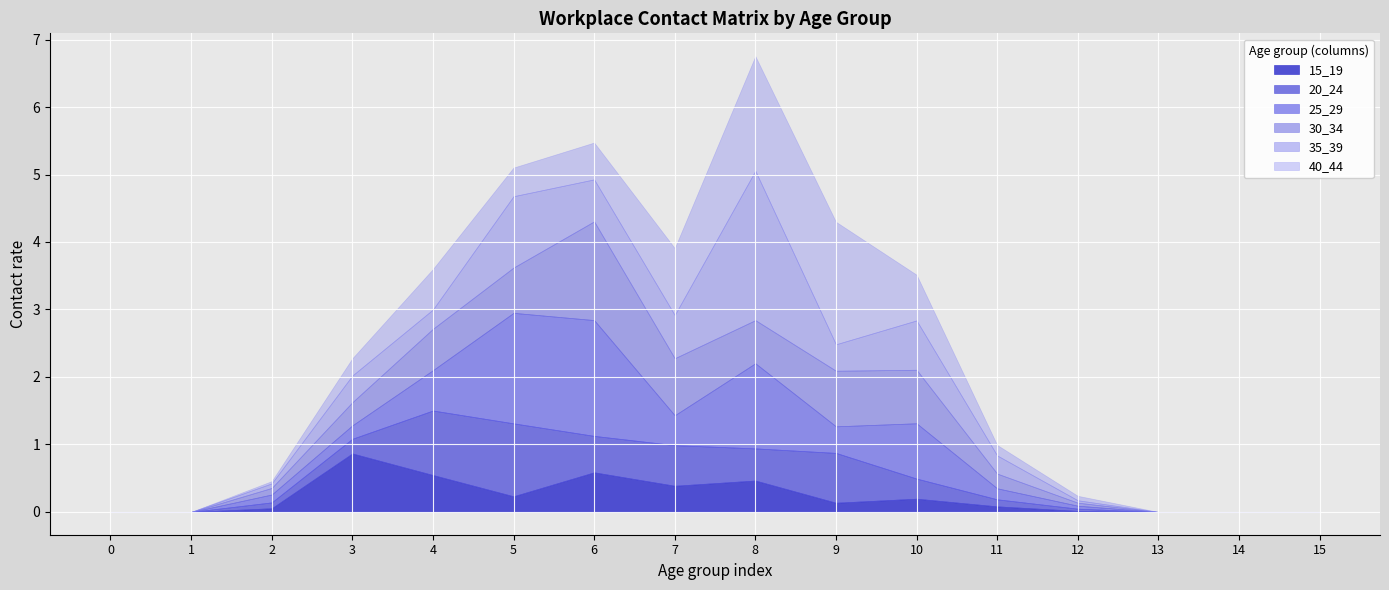

Between which two adjacent categories do 15_19 and 25_29 first intersect?

2 and 3